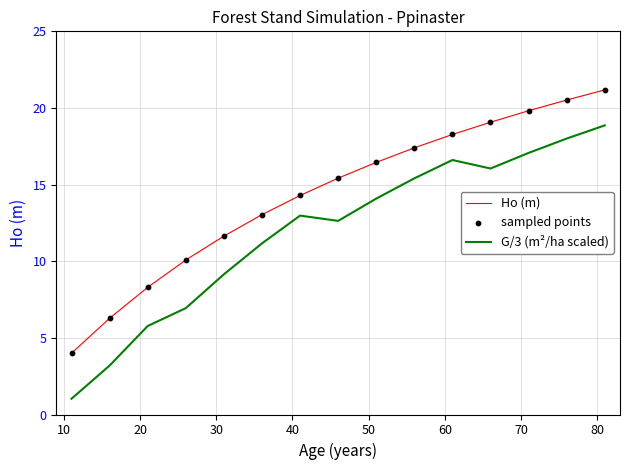

Which series has the largest range (max minus min)?

G/3 (m²/ha scaled)